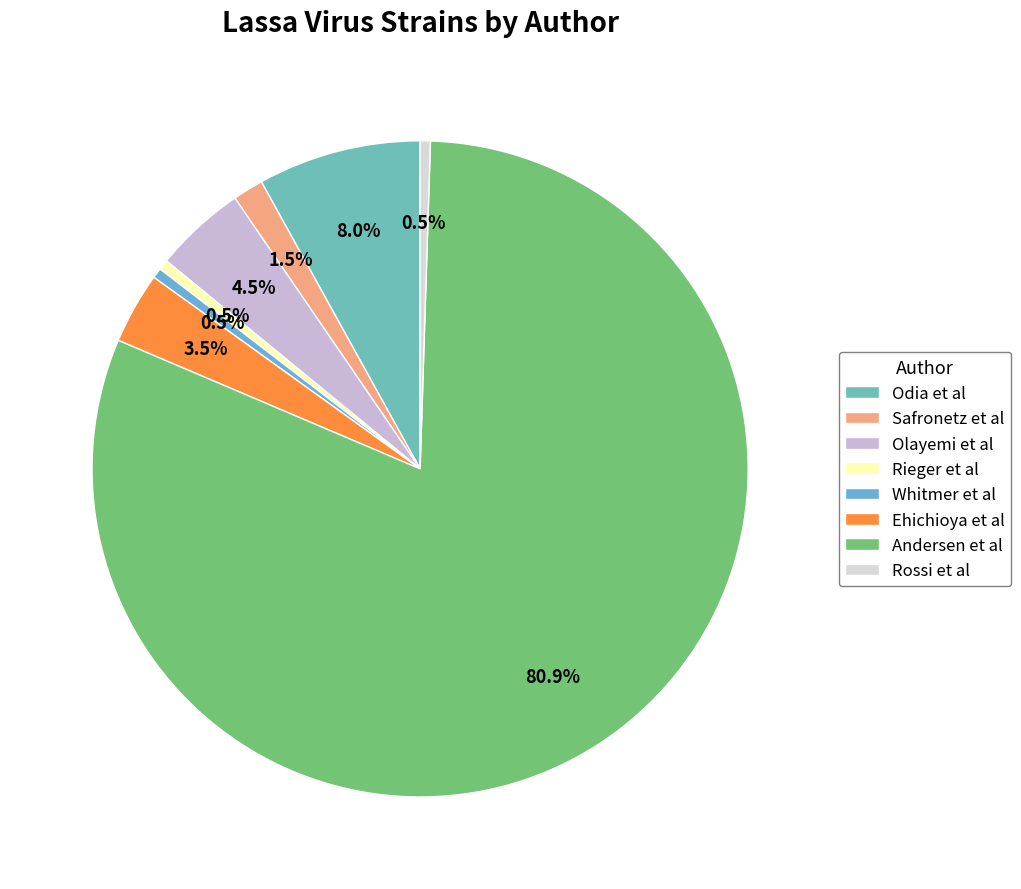

Do Safronetz et al and Odia et al together represent more than half of the pie?

No